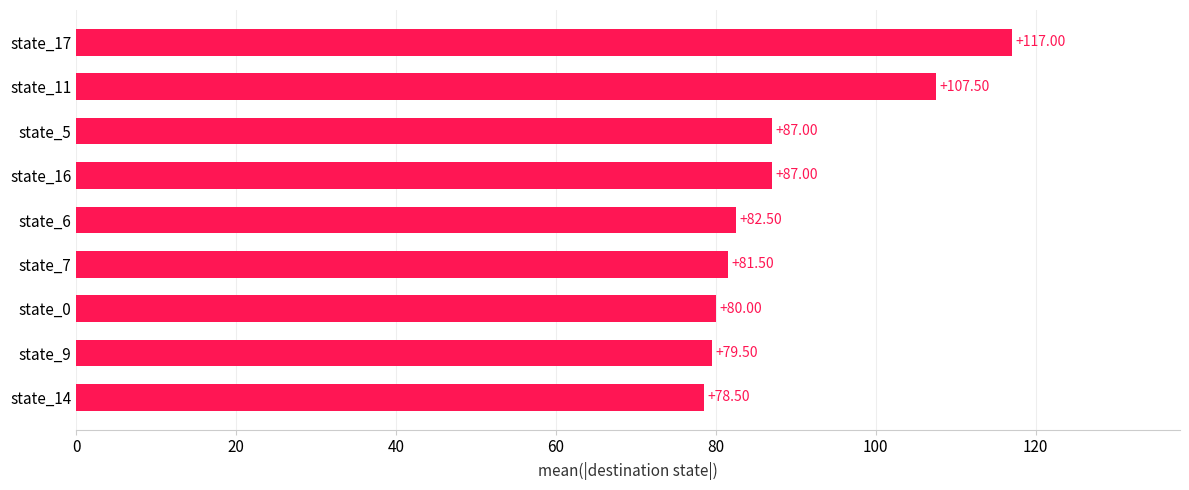

What is the change in value from state_14 to state_0?

+1.5